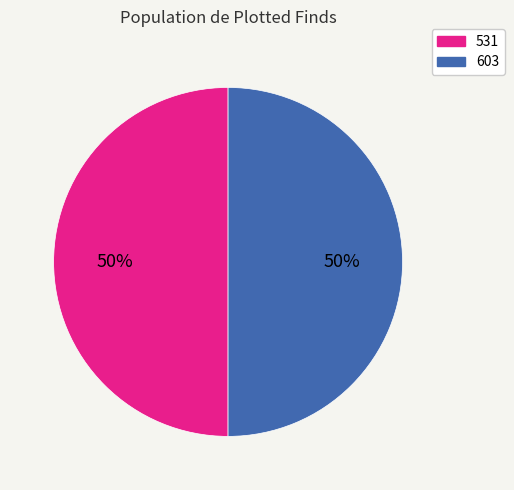

Is it true that 531 is 50% of the pie?

True